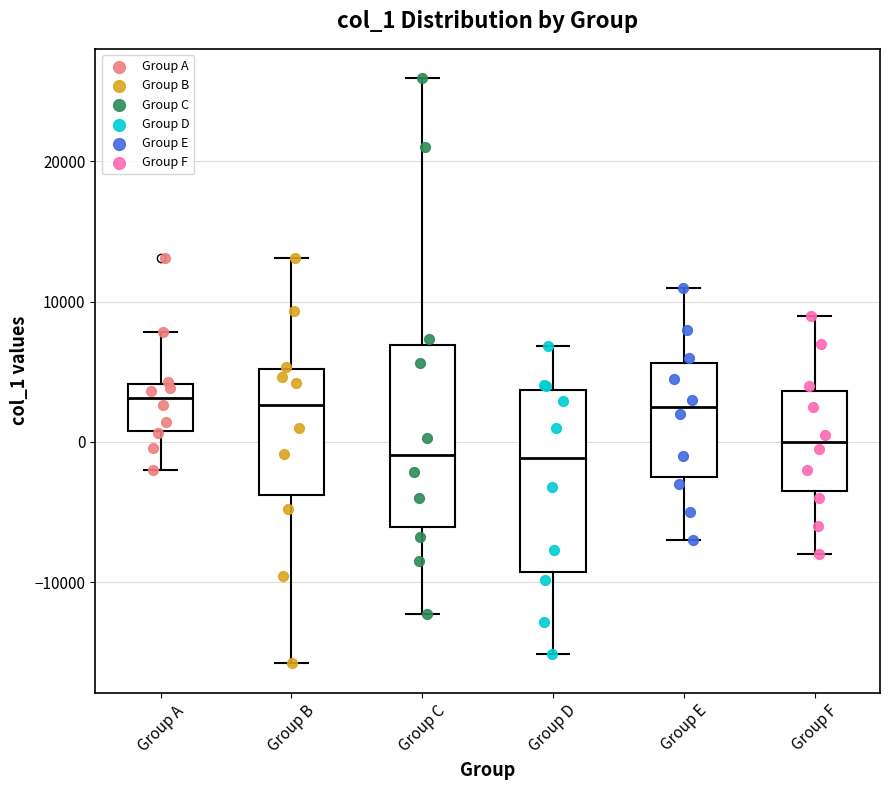

Where is the upper edge of the box for Group F on the y-axis? The values are not printed on the chart, so give them approximately, as read against the axis.

4000